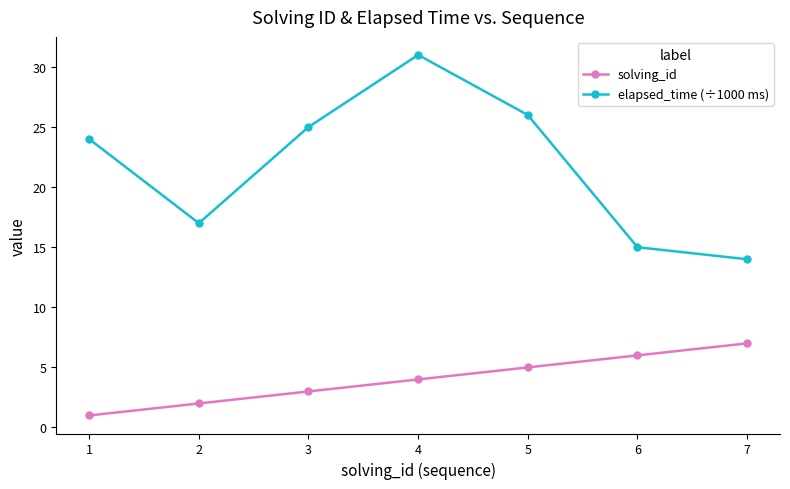

How many lines are shown in the chart?

2